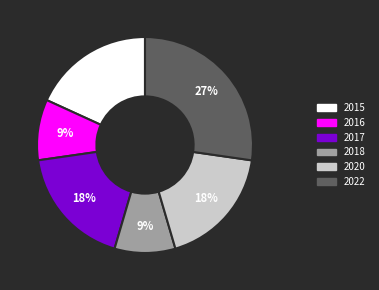

To the nearest percent, what percentage of the pie is 2015?

18%